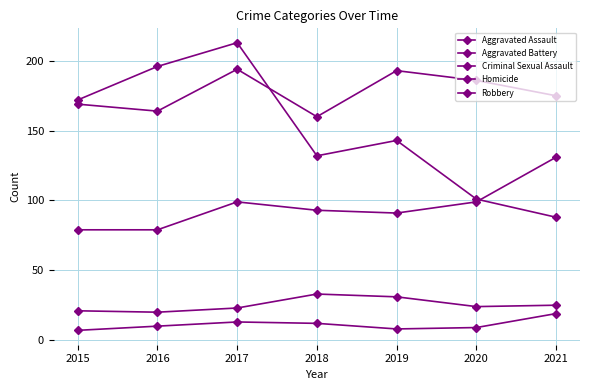

At which category is the sum across all series the highest?

2017